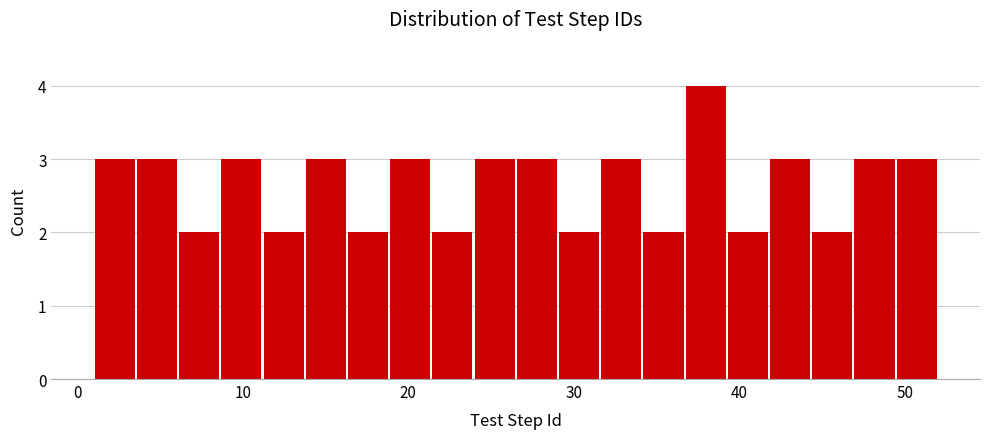

Read against the x-axis, roughly where is the centre of the tallest bar?

38